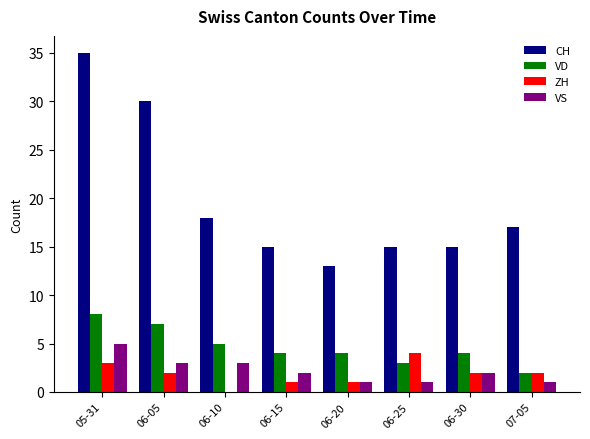

How many categories are shown in the chart?

8